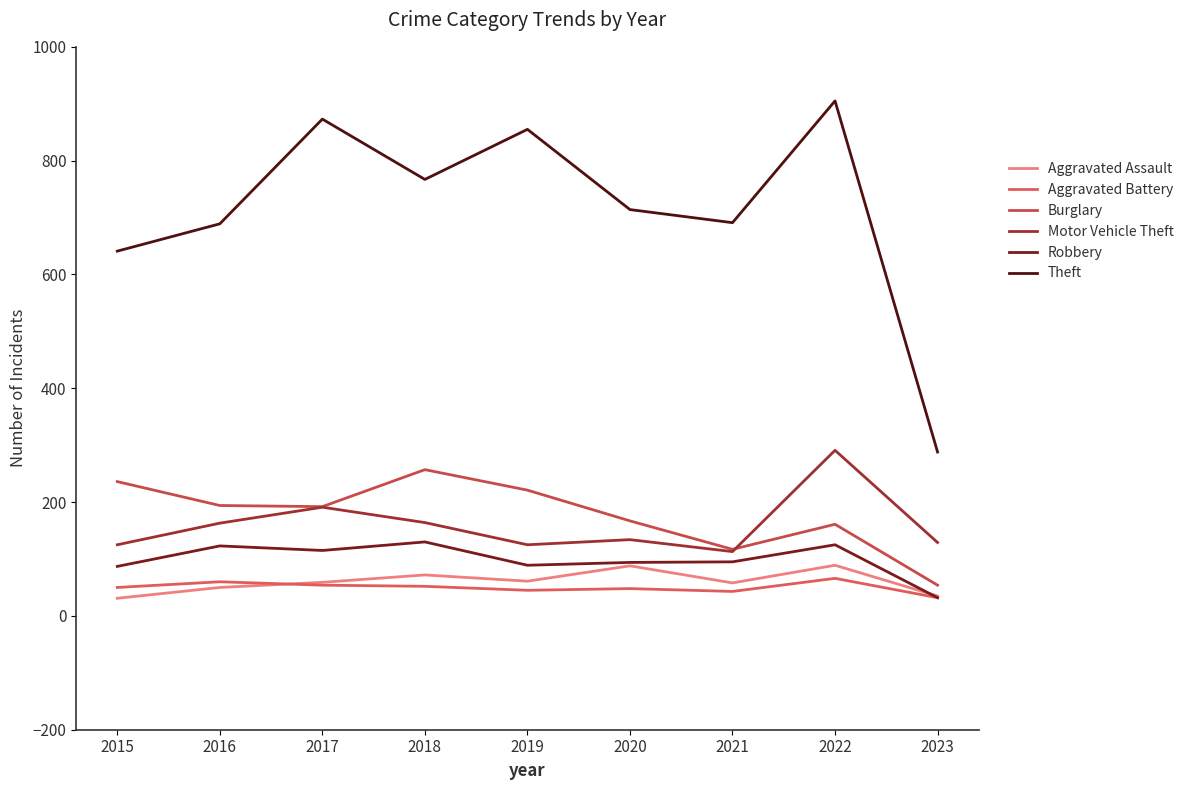

Which has a higher value, 2018 or 2016?

2018